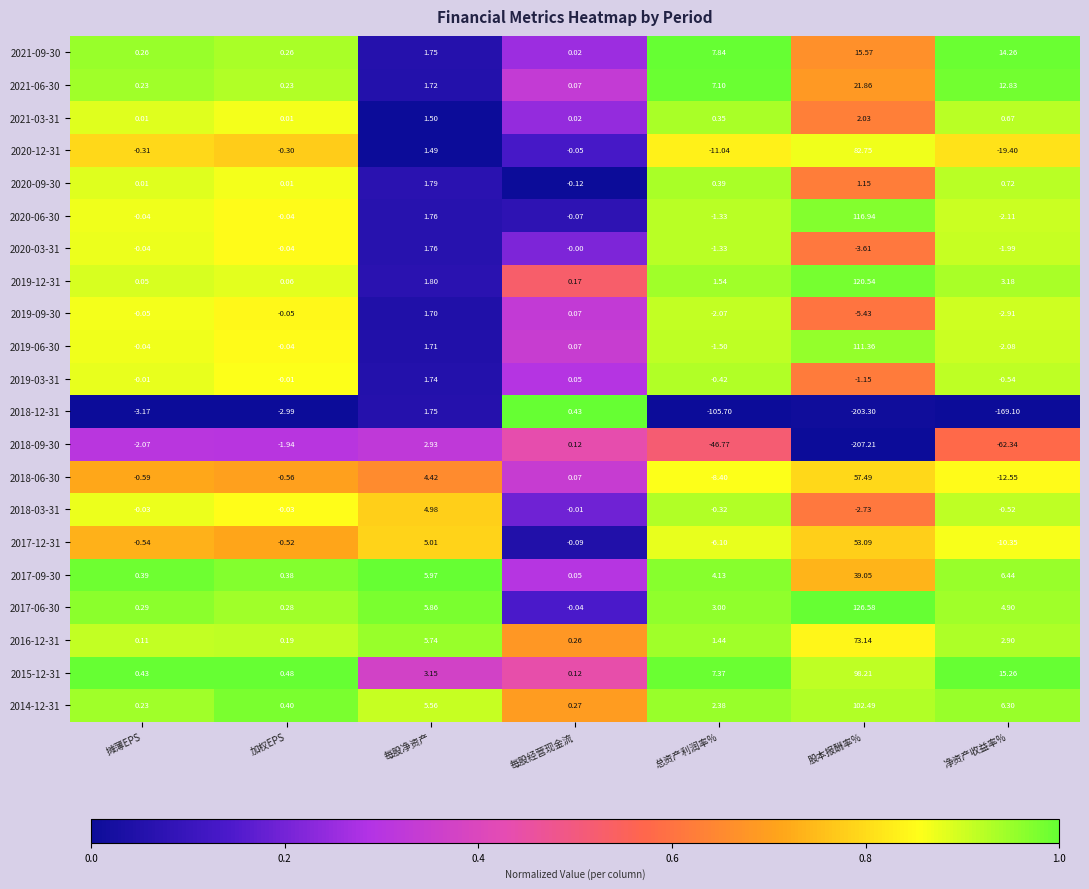

At which label does 2018-09-30 first exceed -2?

加权EPS